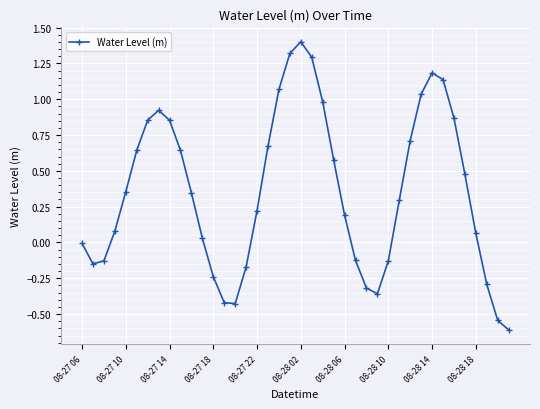

True or false: there are more than 1 points higher than both neighbors.

True